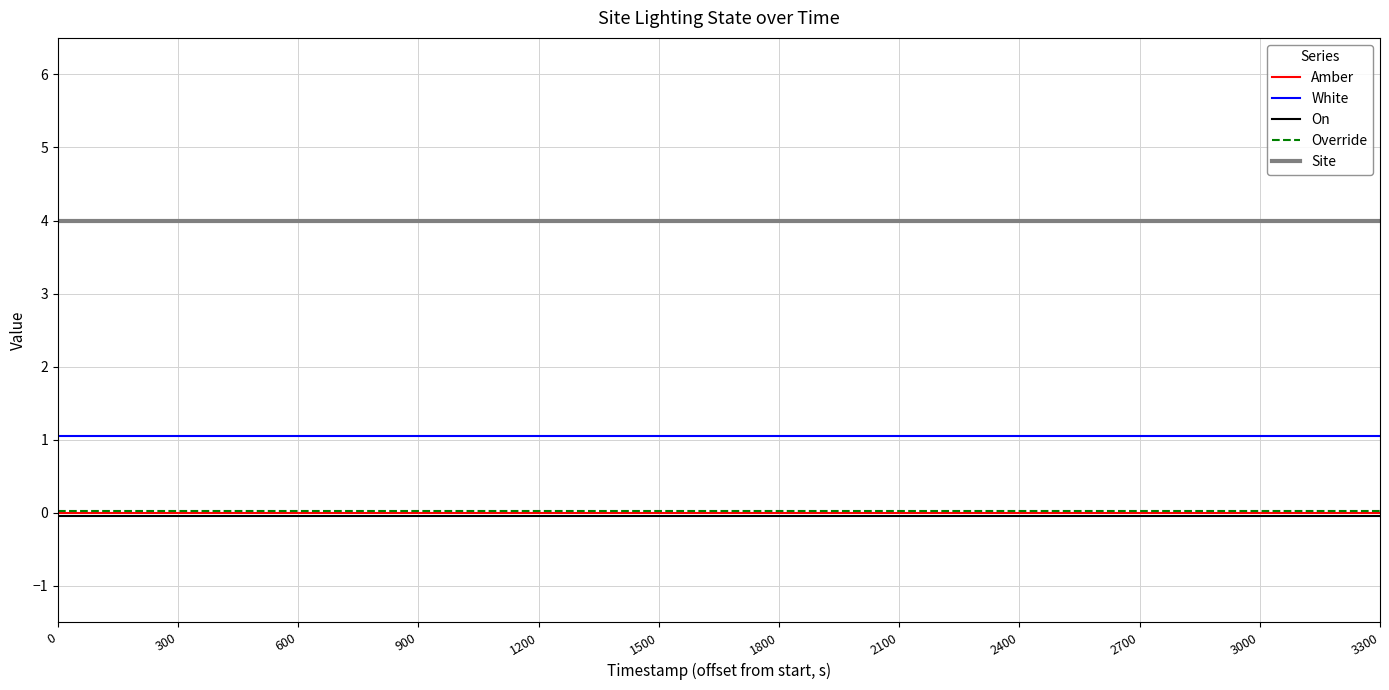

What are all the series names shown in the legend?

Amber, White, On, Override, Site